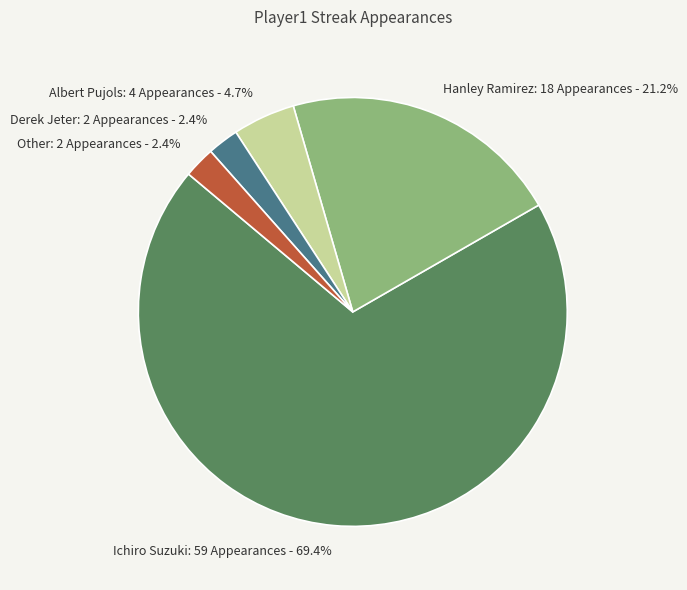

Which category has the biggest portion of the pie?

Ichiro Suzuki